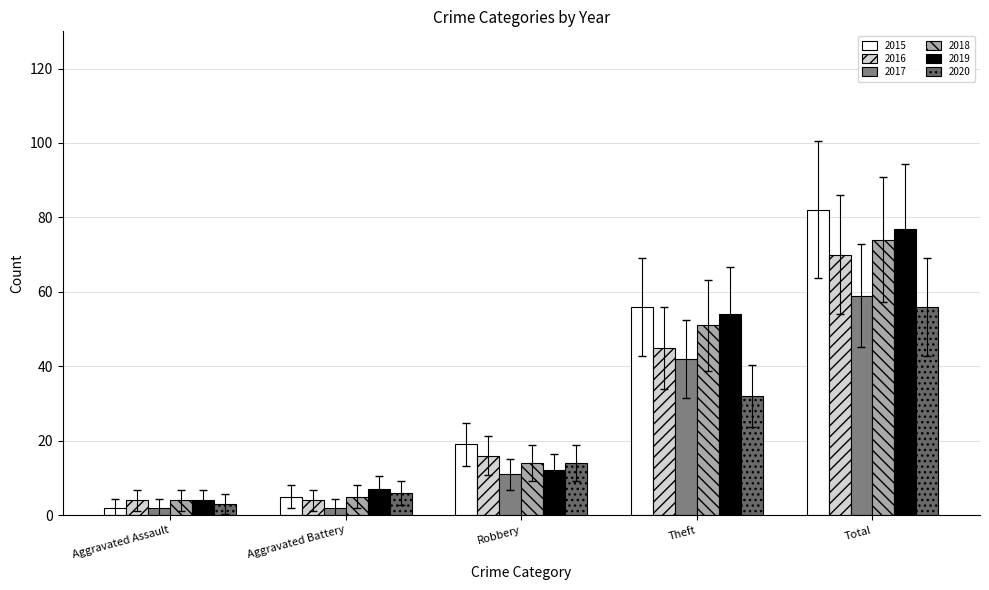

What are all the series names shown in the legend?

2015, 2016, 2017, 2018, 2019, 2020